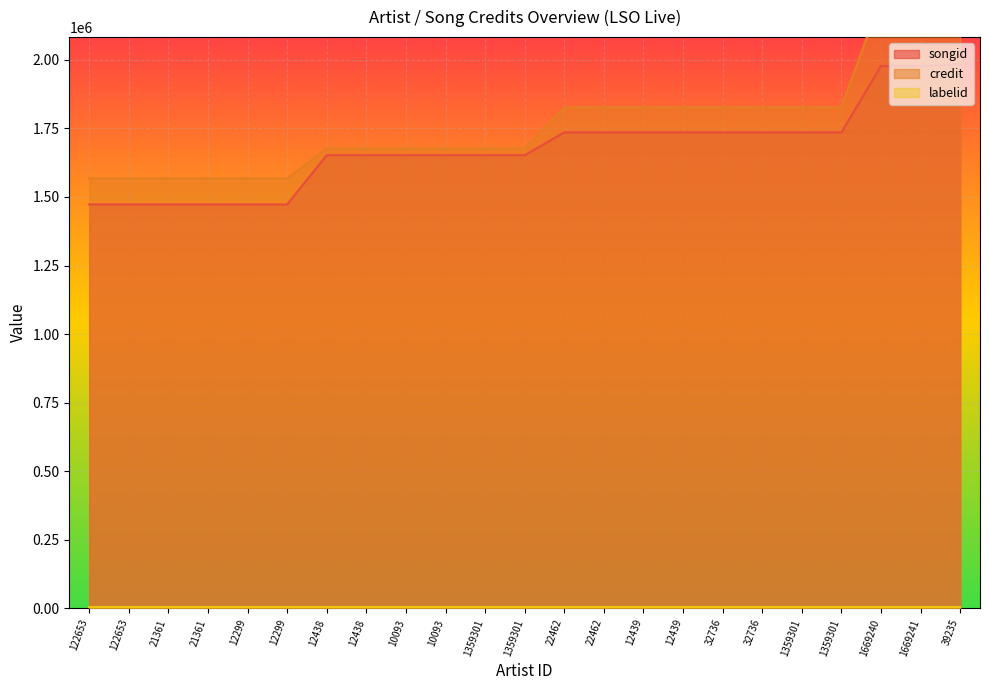

What is the difference between the second highest and minimum values in the songid series?

504777